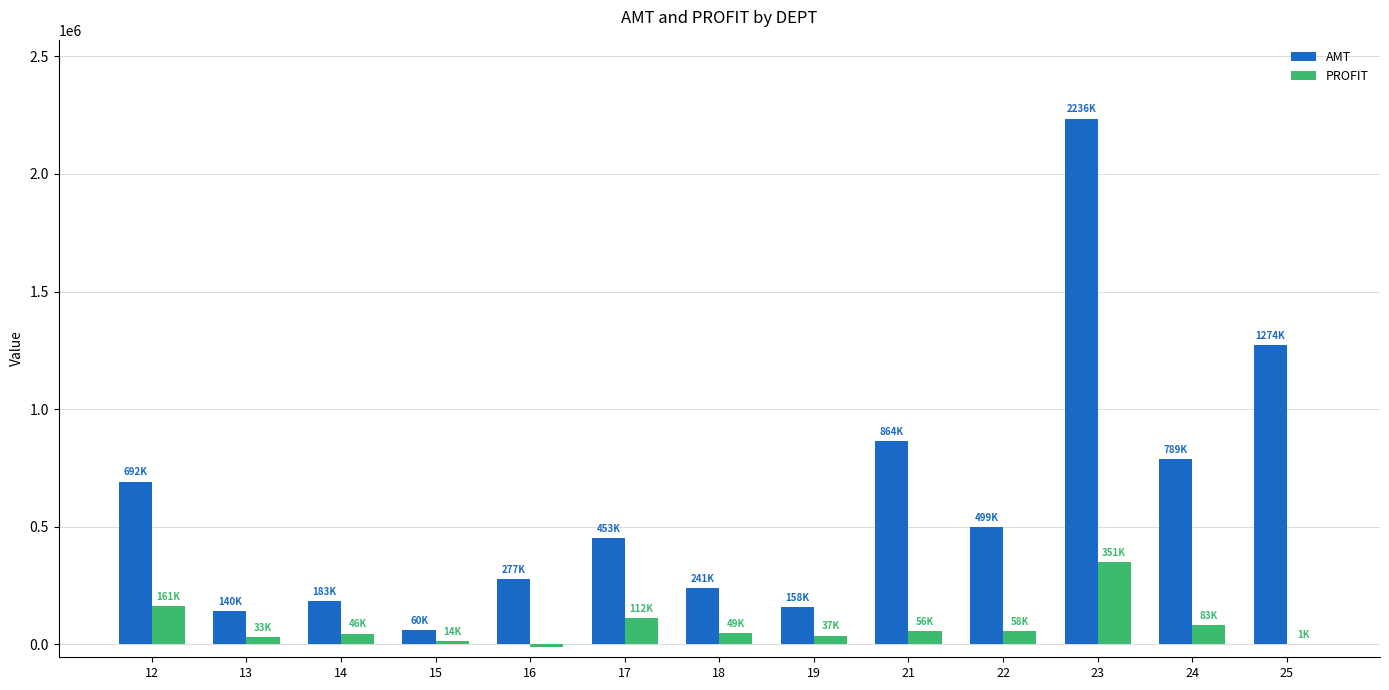

Which series has the largest total across all categories?

AMT